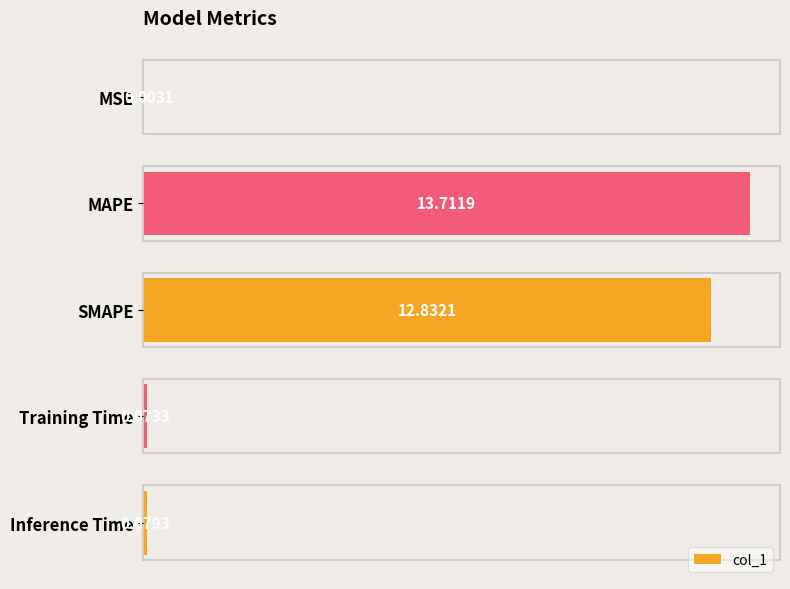

What is the sum of all values?

26.7